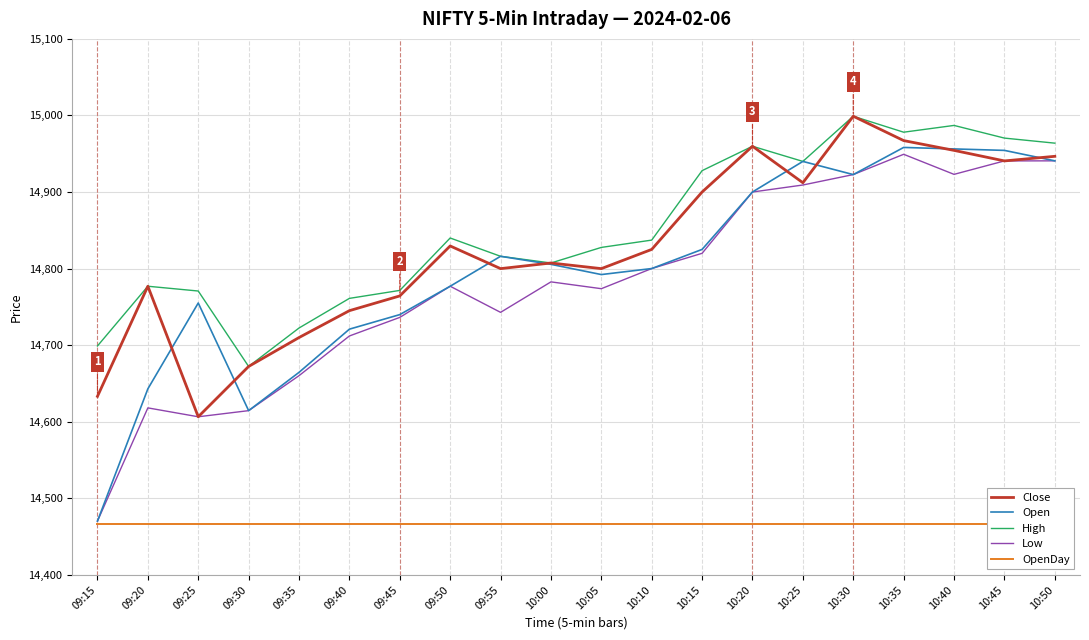

True or false: High and Open intersect in this chart.

False